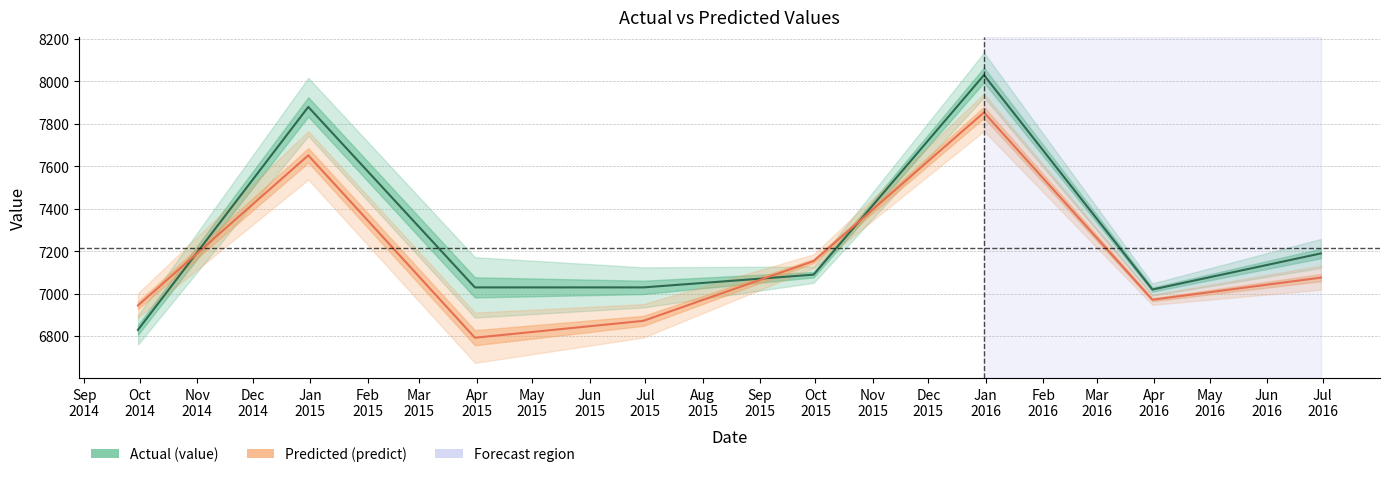

What is the value of the predict point at the 3rd from the left?

6793.0